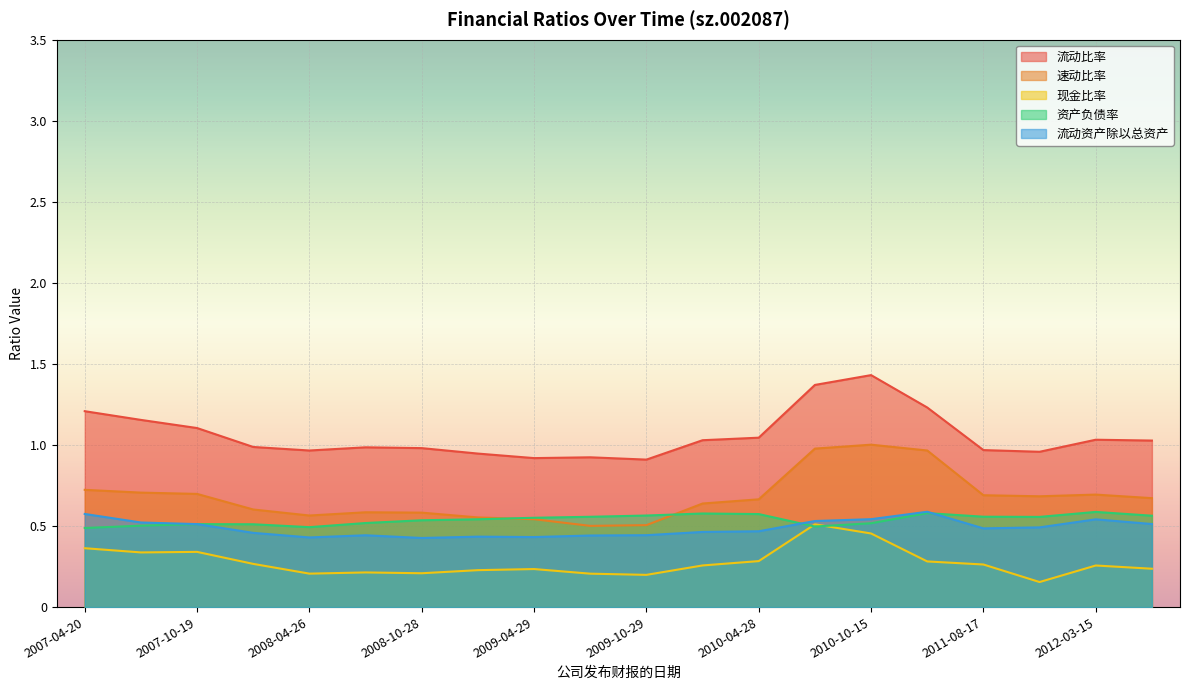

What are all the series names shown in the legend?

流动比率, 速动比率, 现金比率, 资产负债率, 流动资产除以总资产